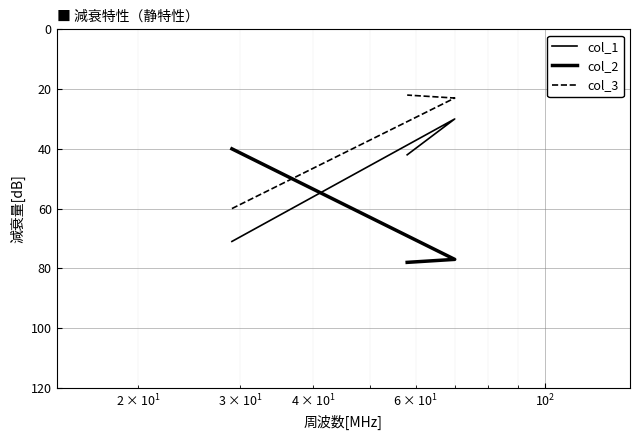

Reading left to right, transcribe all the data shown in this chart.

col_1: 71	42	30
col_2: 40	78	77
col_3: 60	22	23